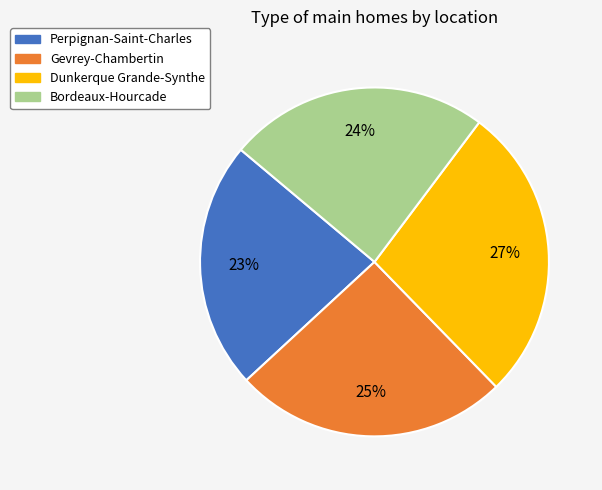

Does Dunkerque Grande-Synthe represent more than half of the total?

No